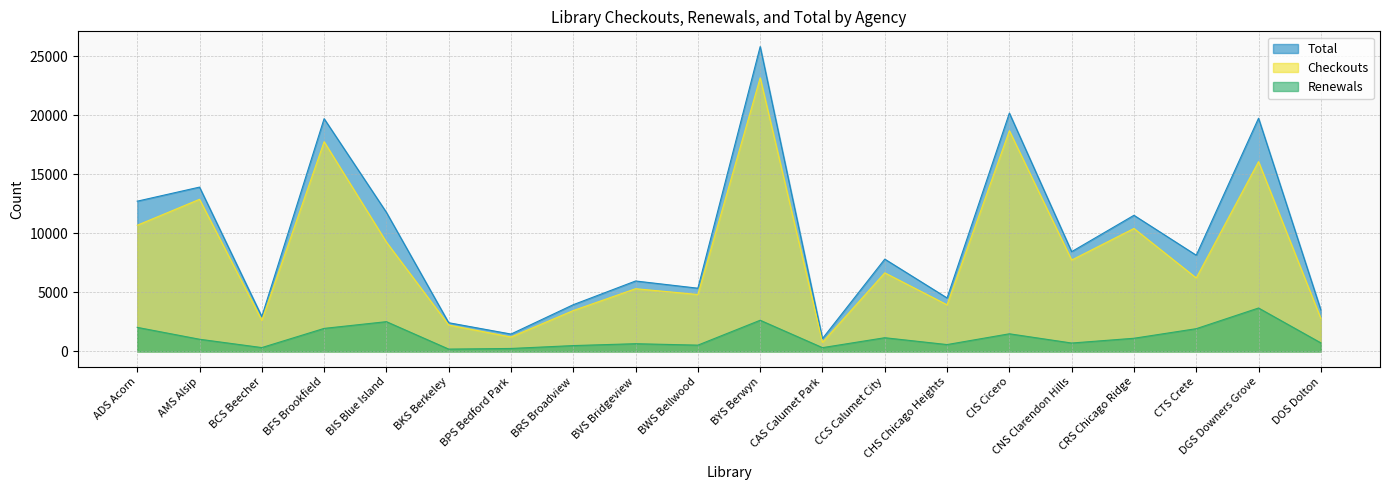

What are all the series names shown in the legend?

Total, Checkouts, Renewals